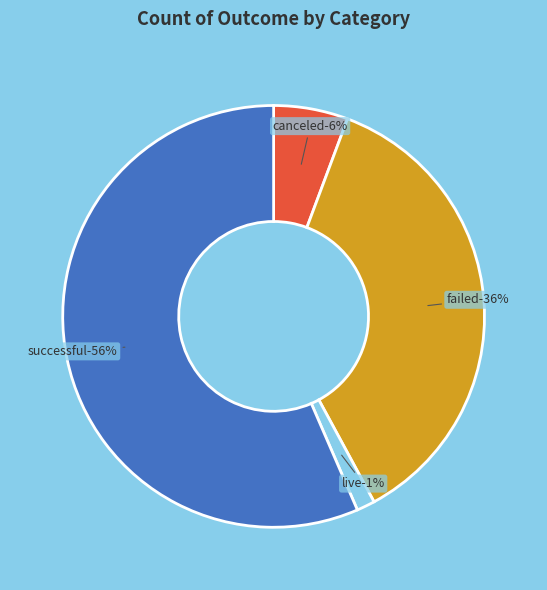

Combined, what portion of the pie is failed and successful?

92.9%